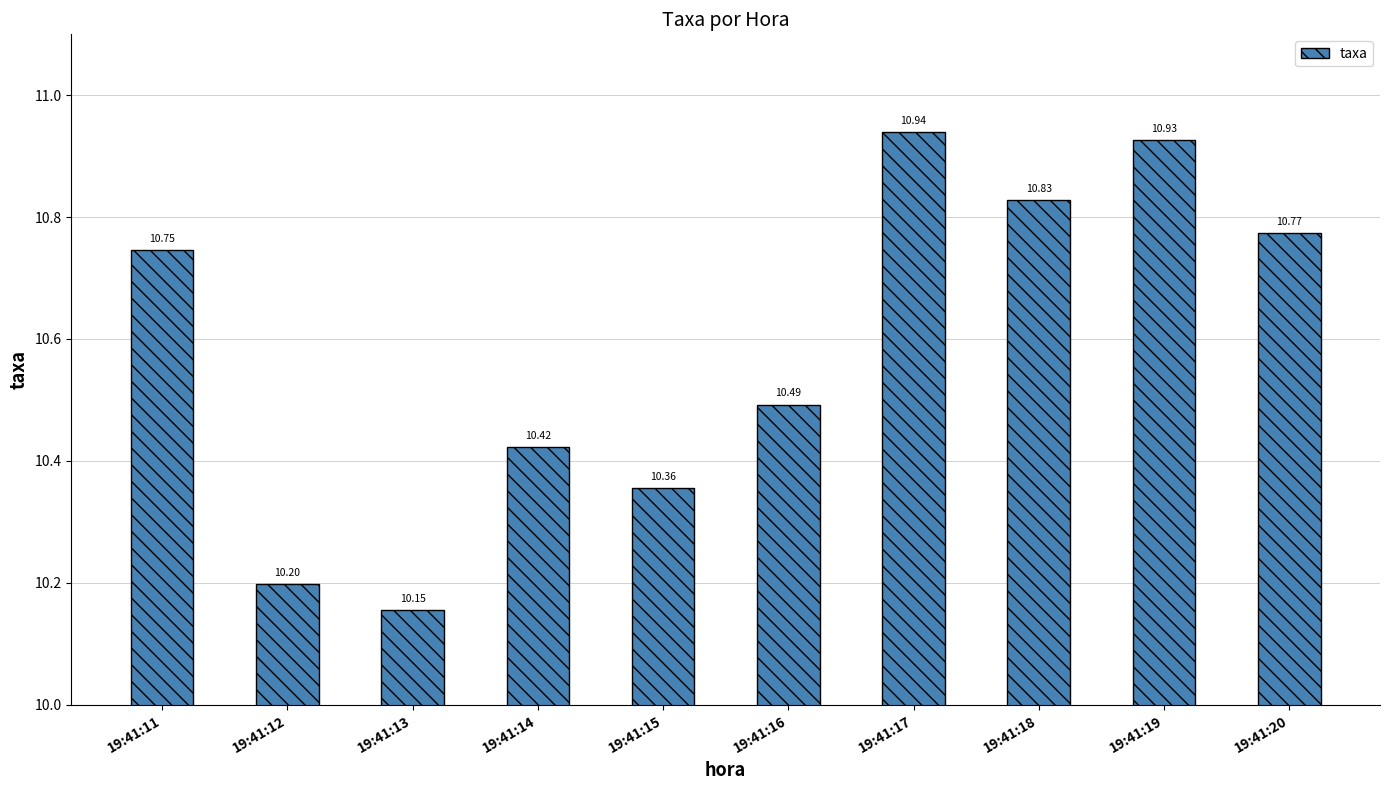

What is the value of the 10th bar from the left?

10.8